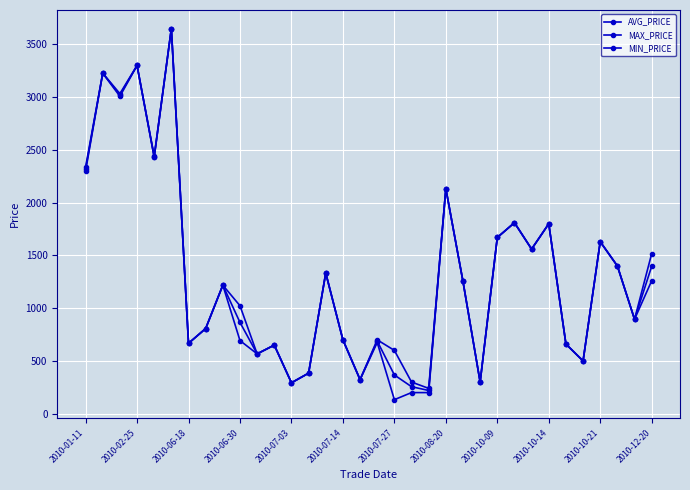

Count the number of data series in this chart.

3